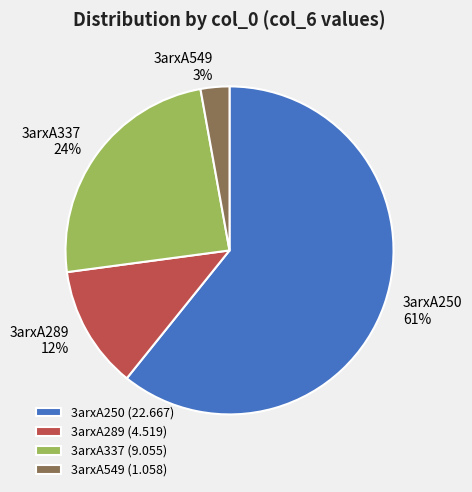

Between 3arxA250 and 3arxA337, which is larger?

3arxA250